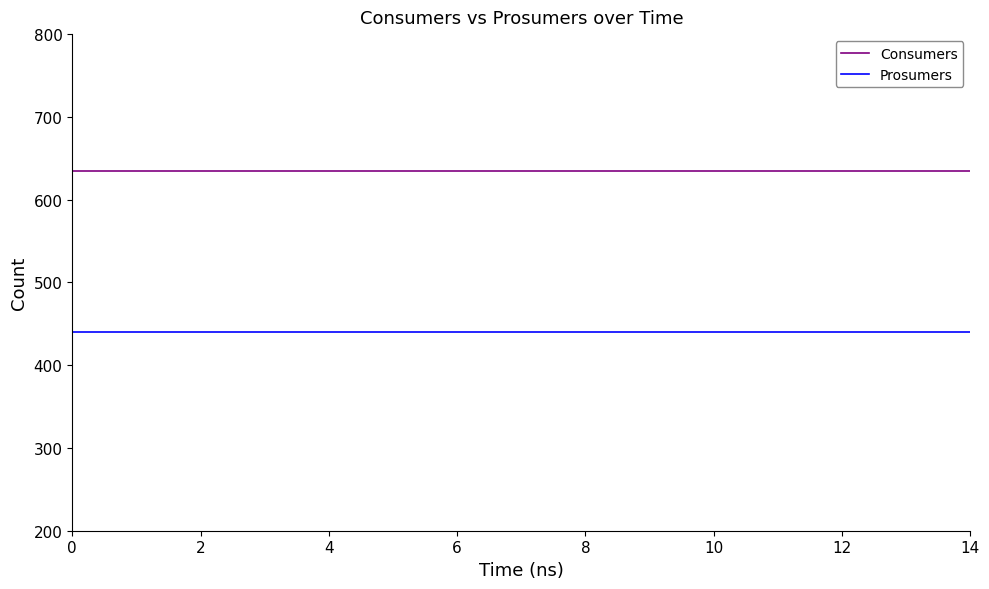

Rank the series by their maximum value, from highest to lowest.

Consumers, Prosumers